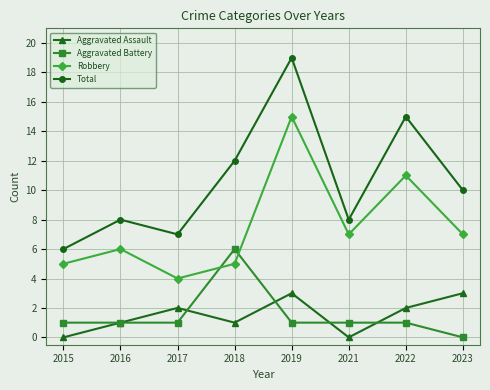

What is the value of the Robbery point at the 7th from the left?

11